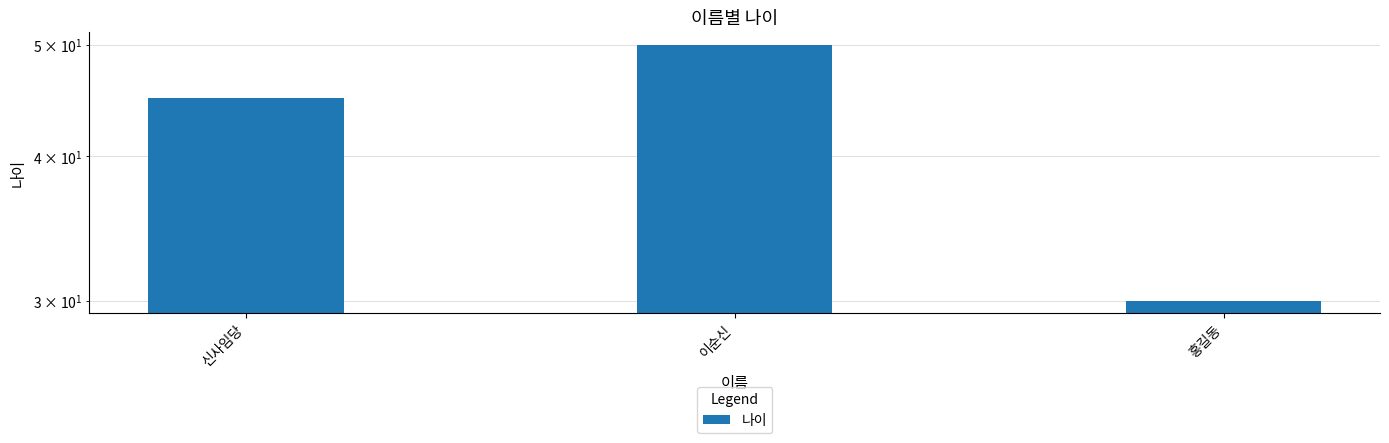

How many data points are above 45?

1